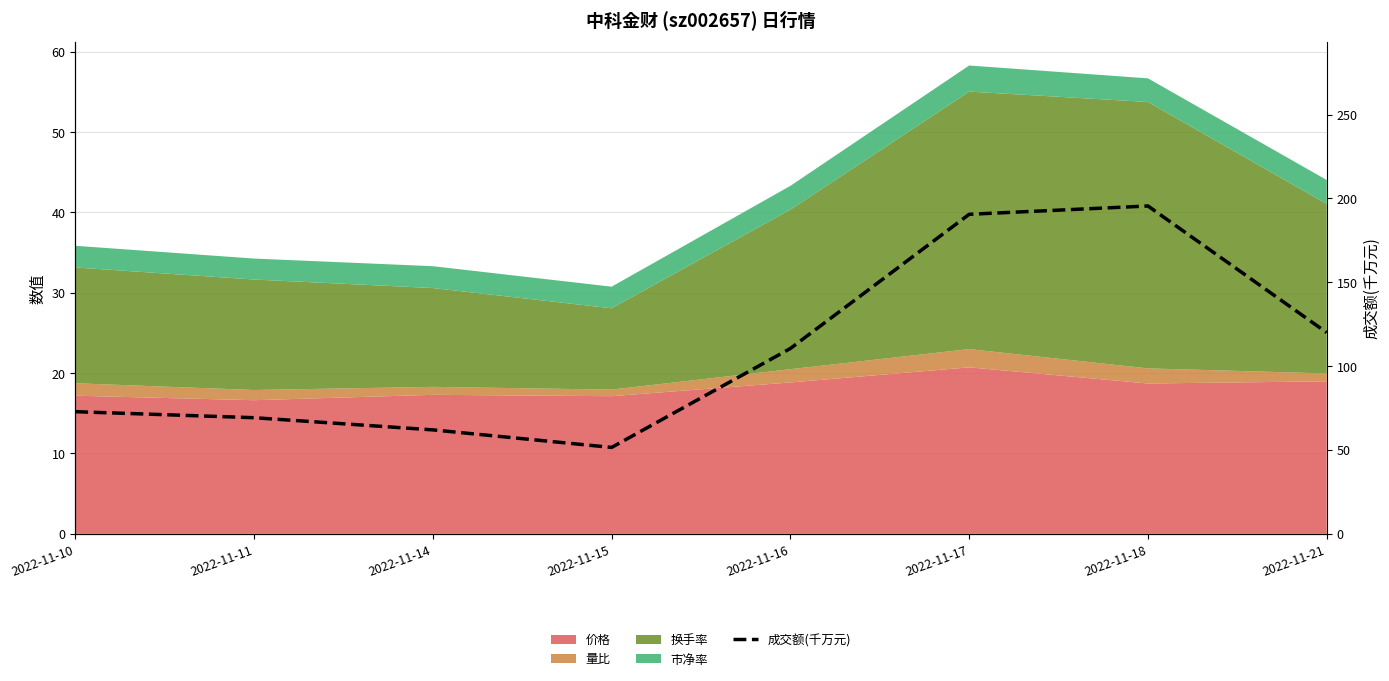

List the labels in order of value, largest first.

2022-11-18, 2022-11-17, 2022-11-21, 2022-11-16, 2022-11-10, 2022-11-11, 2022-11-14, 2022-11-15